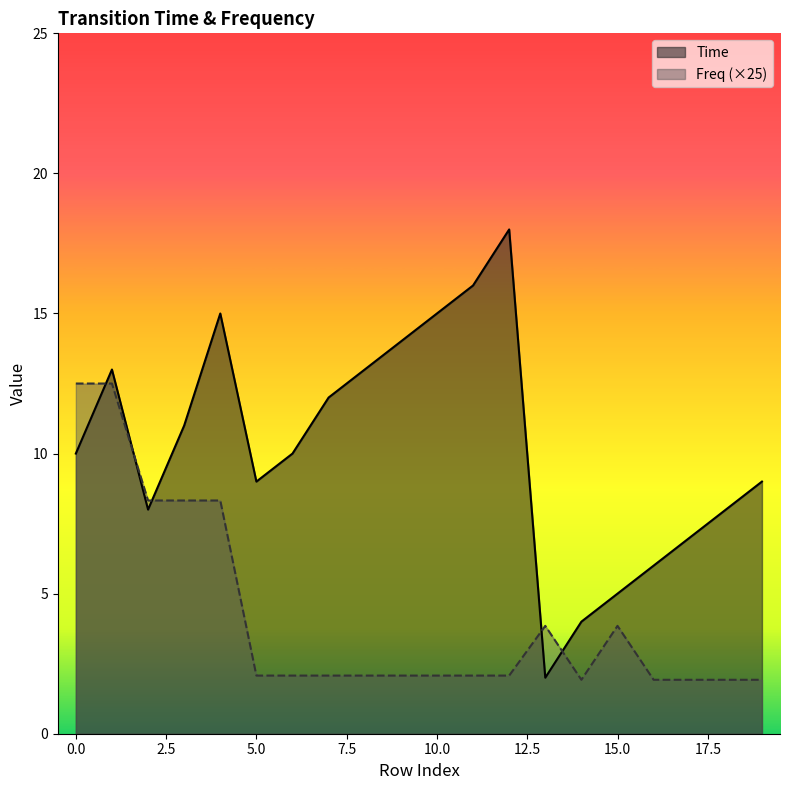

Between 12 and 16, which series saw the biggest shift?

Time